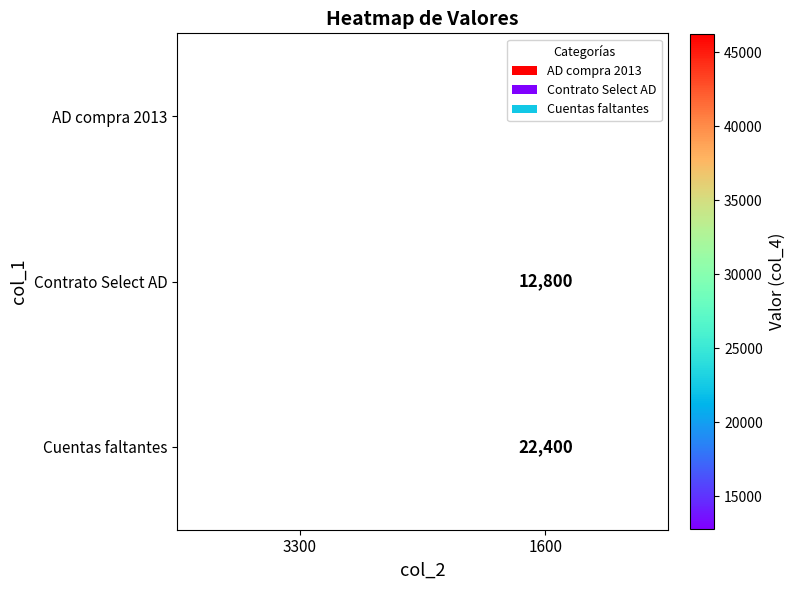

Between 1600 and 3300, which is larger?

3300